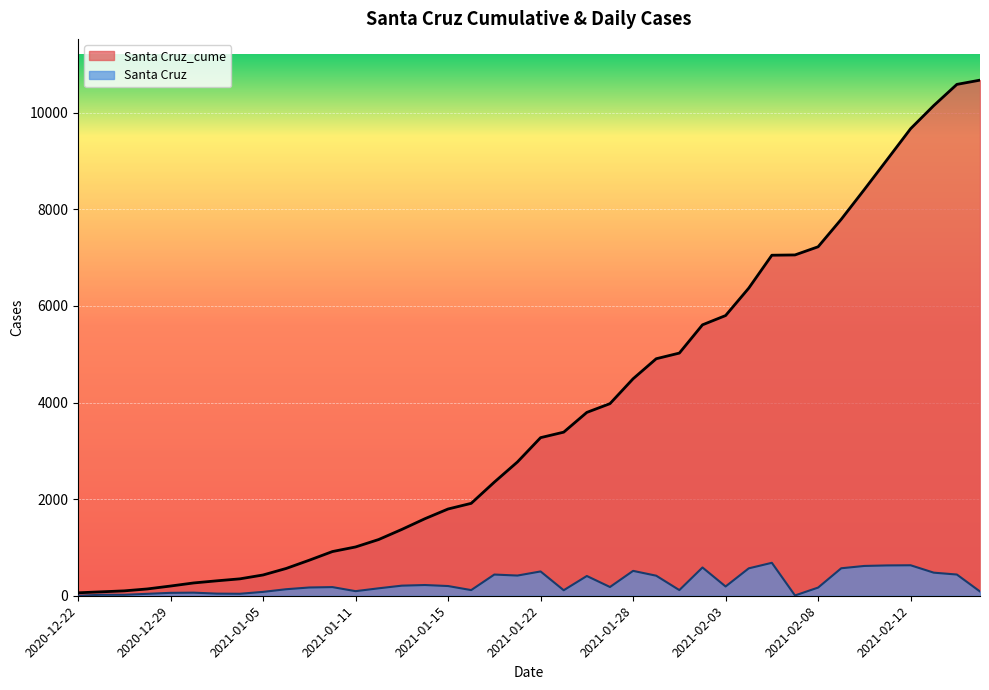

At which category is the sum across all series the highest?

2021-02-14